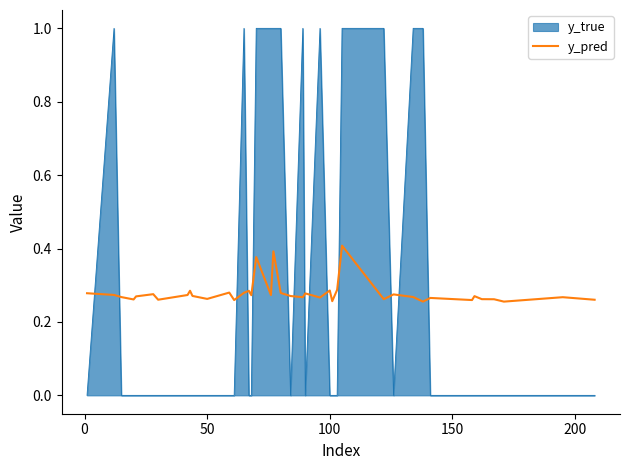

The y_pred series shows 0.4 at 100. True or false?

False